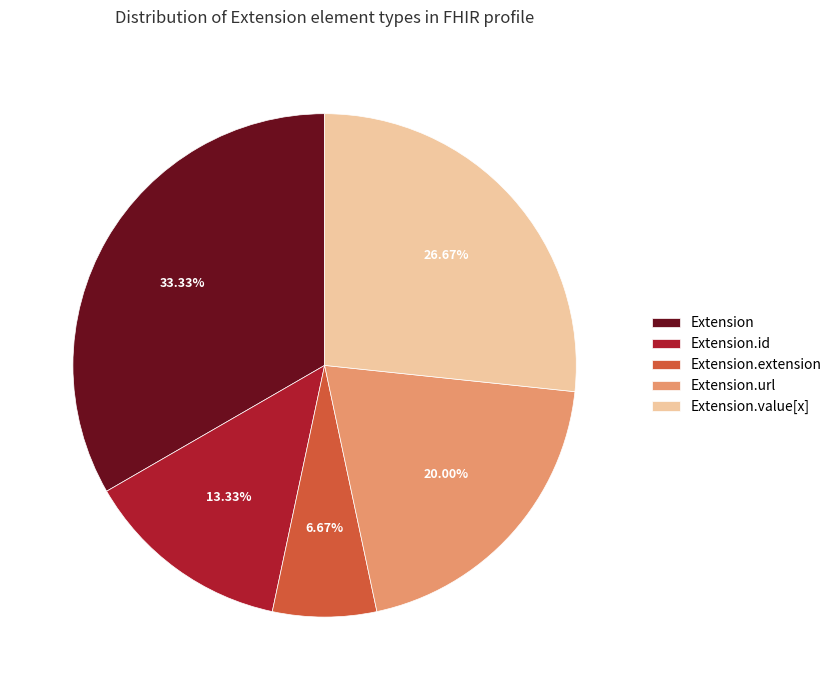

Combined, do Extension.extension and Extension account for over 50%?

No